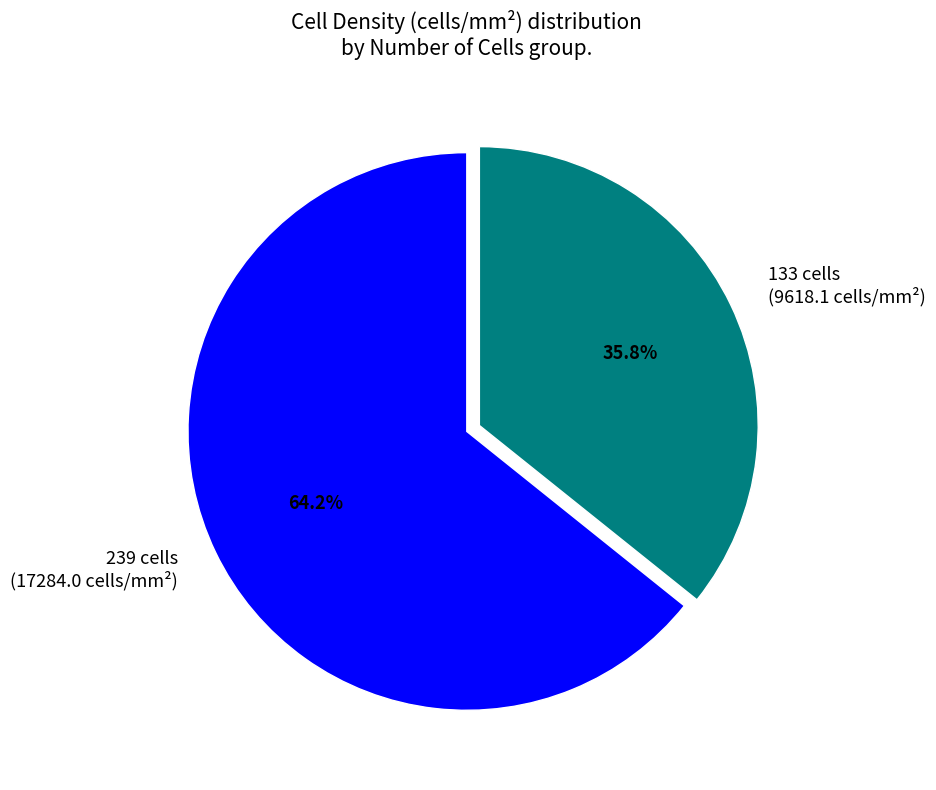

Which slice is the largest?

239 cells